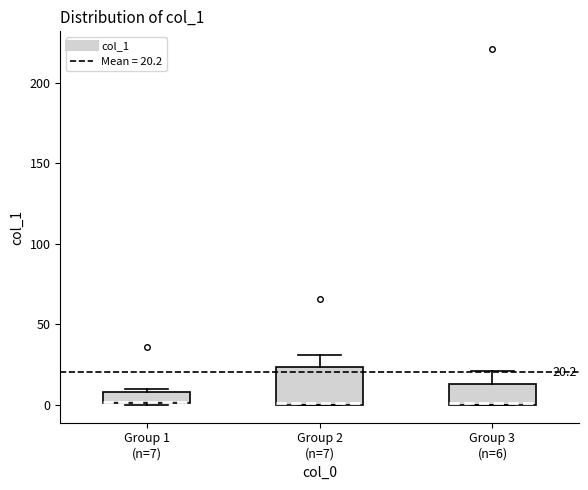

Comparing the boxes themselves (not the whiskers), which one is the tallest?

Group 2 (n=7)